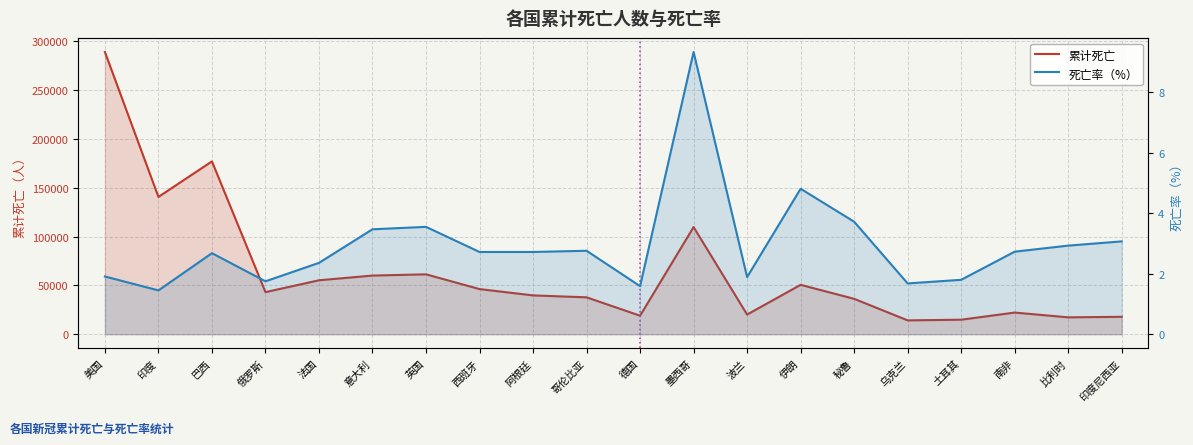

Between 俄罗斯 and 波兰, which series saw the biggest shift?

累计死亡